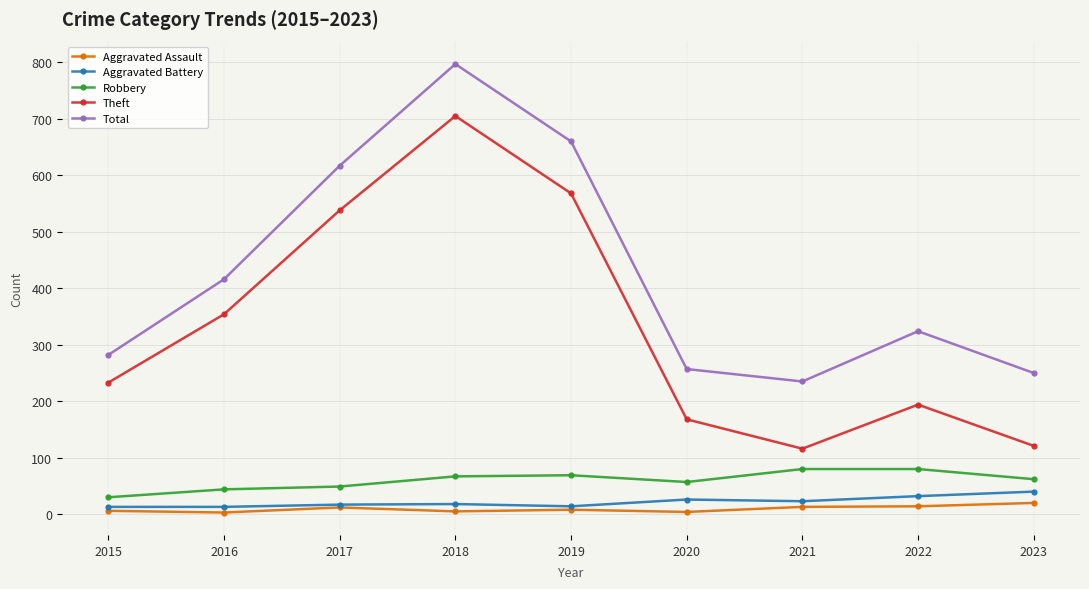

How many distinct data groups are displayed?

5